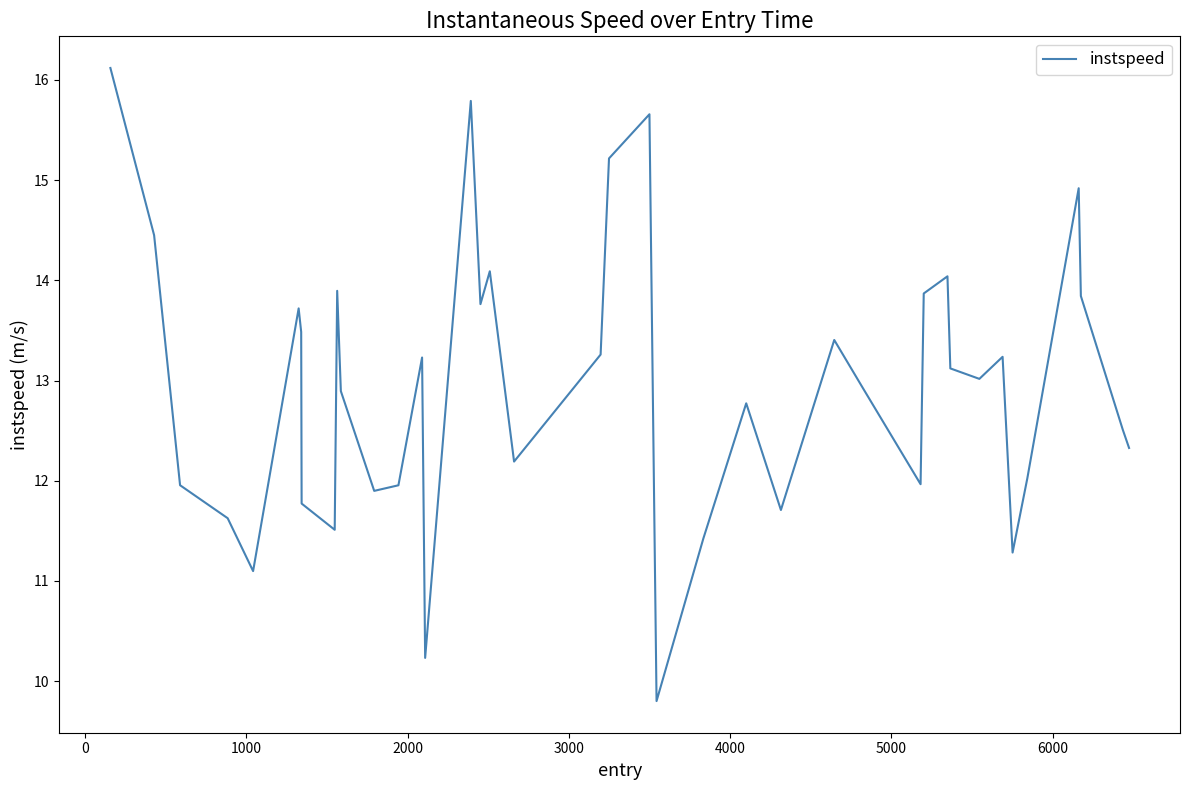

What is the smallest value displayed?

9.8